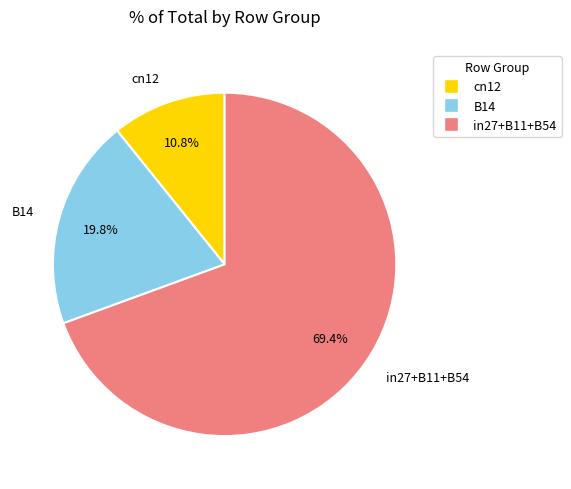

Does any single category account for the majority?

Yes